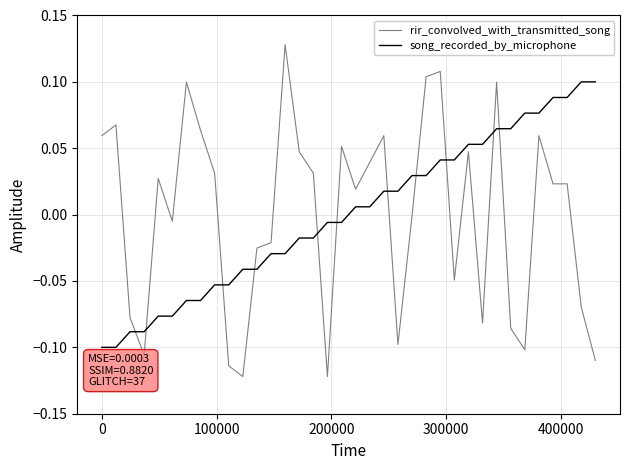

List the series in order of their peak value, highest first.

rir_convolved_with_transmitted_song, song_recorded_by_microphone